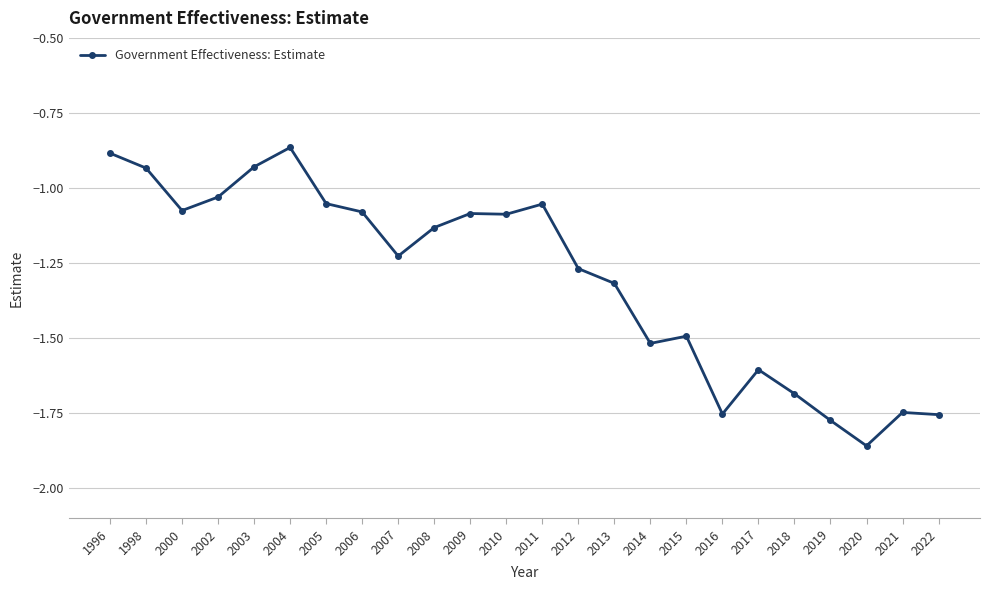

What is the difference between the second highest and second lowest values?

0.9